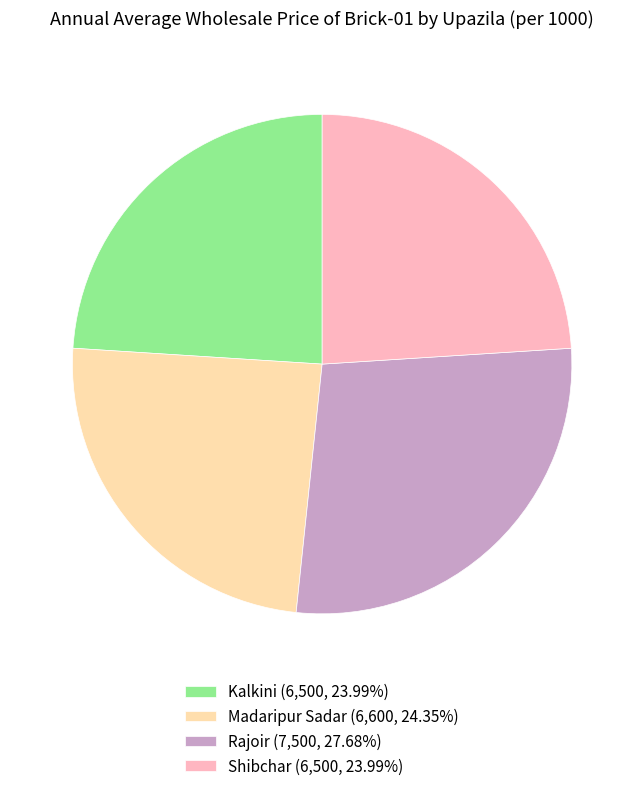

Does Madaripur Sadar account for over 50% of the chart?

No